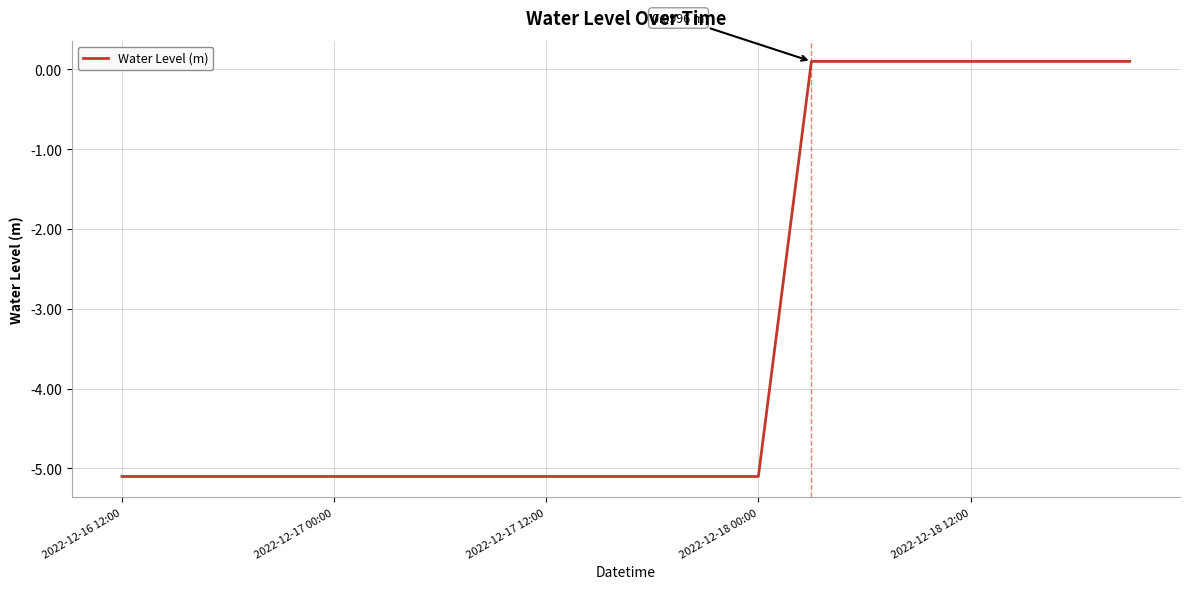

What is the difference between the maximum and minimum values?

5.2